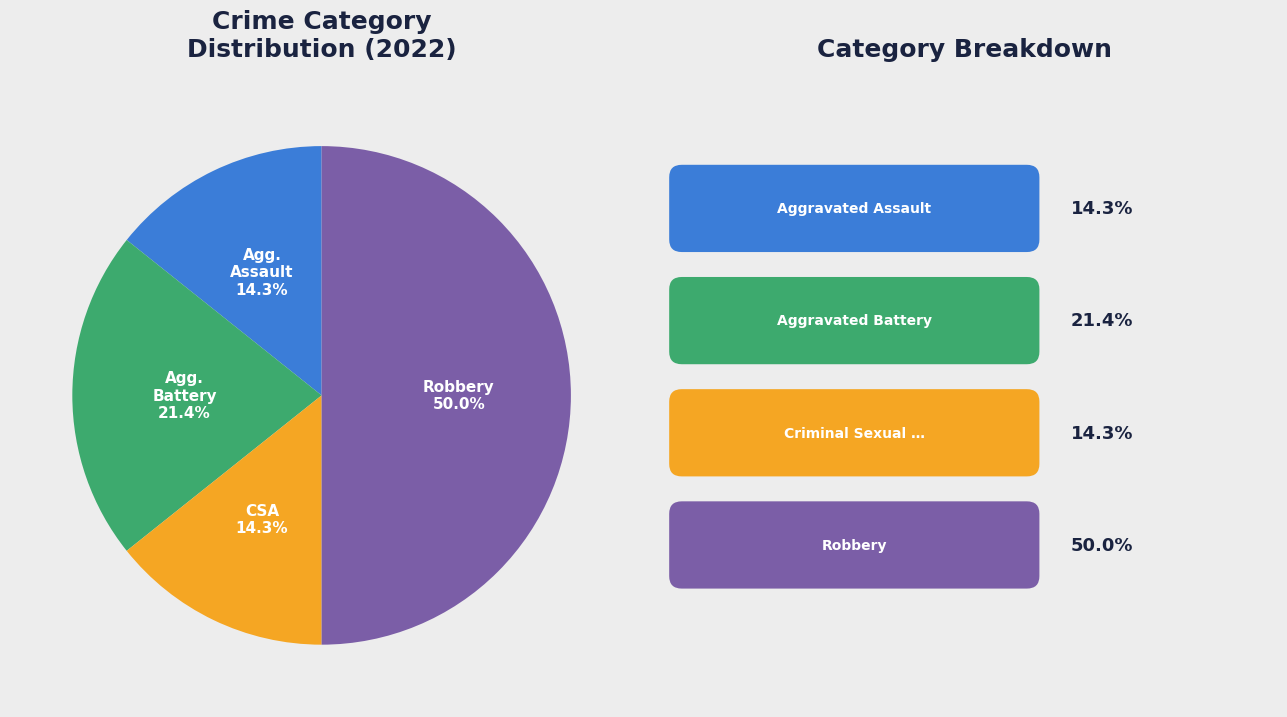

Count the number of slices in the pie.

4